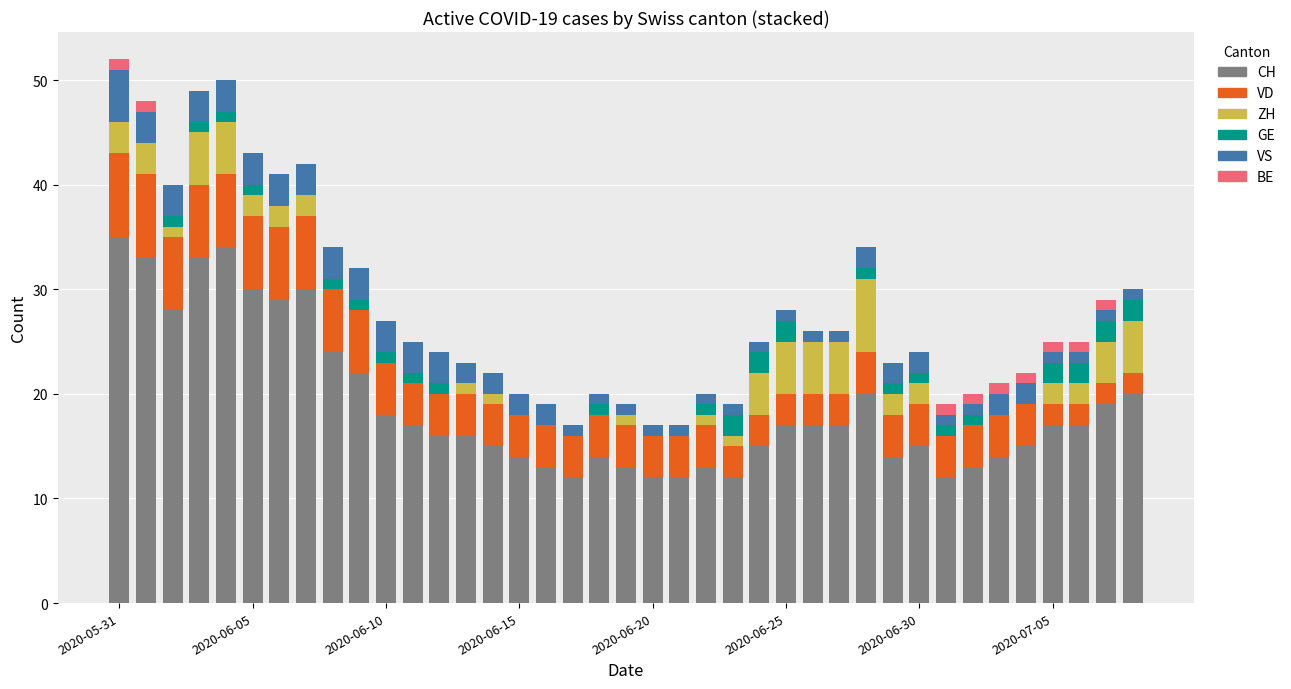

List the series in order of their peak value, highest first.

CH, VD, ZH, VS, GE, BE